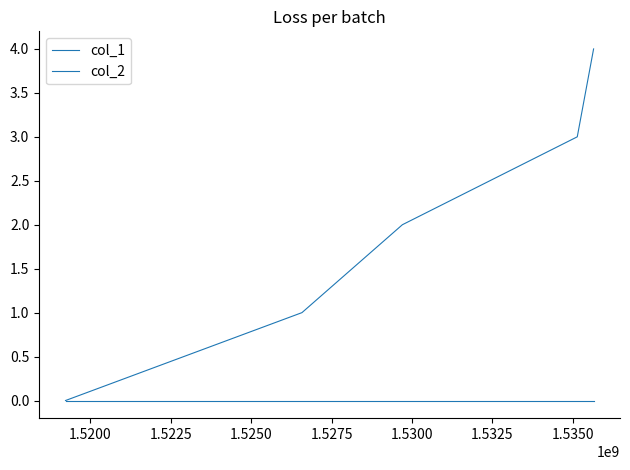

What is the maximum value shown in the chart?

4